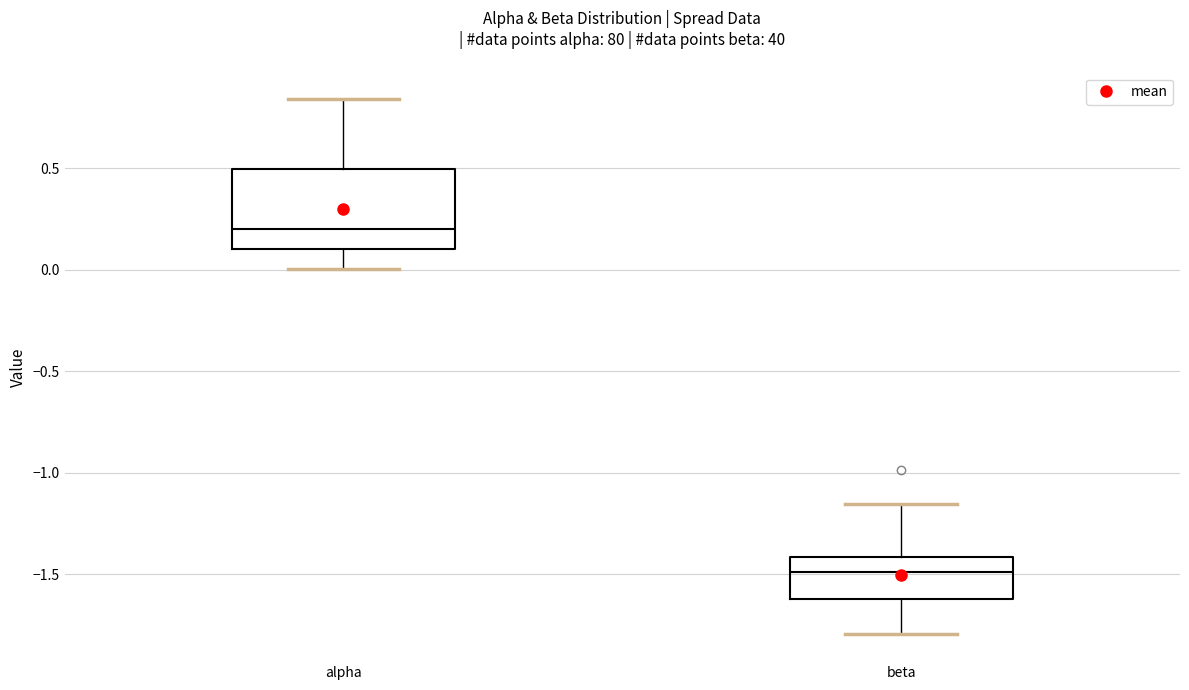

Reading left to right, transcribe this box plot: for each box, give where its median line is, the range the box spans, and where its two whiskers end, as read against the y-axis. The values are not printed on the chart, so give them approximately, as read against the axis.

alpha: median 0.20, box 0.10 to 0.50, whiskers 0.00 to 0.85
beta: median -1.50, box -1.60 to -1.40, whiskers -1.80 to -1.15